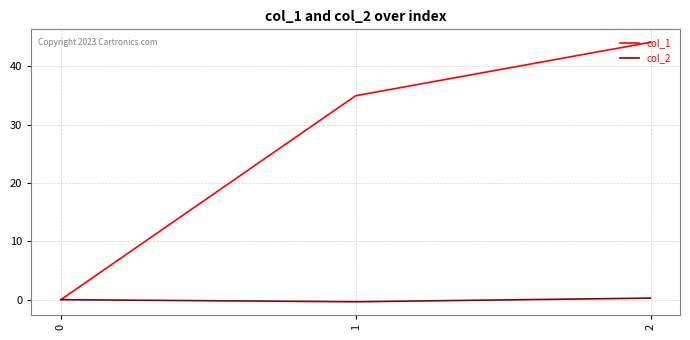

How many lines are shown in the chart?

2